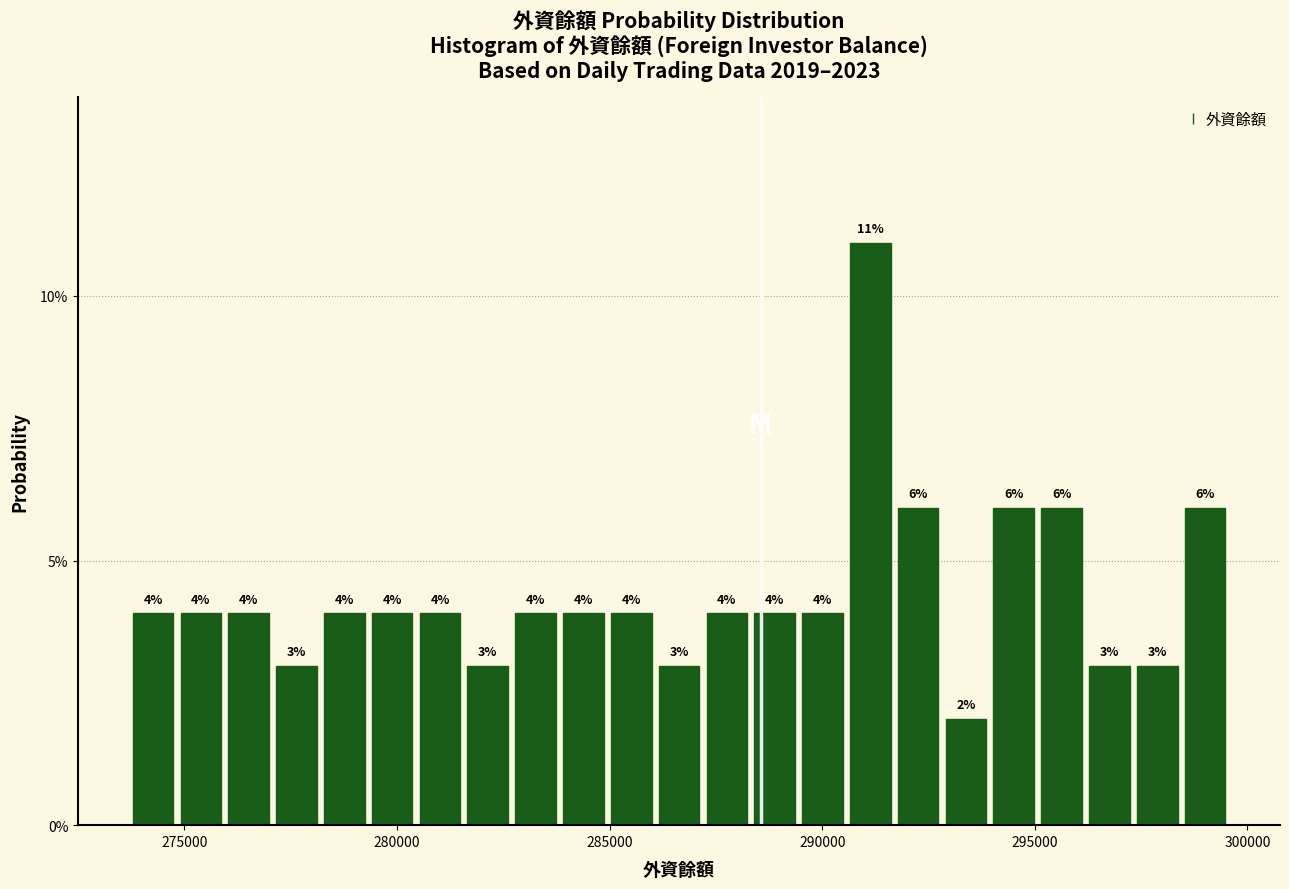

Around what value on the x-axis is the tallest bar? Give the approximate position of its centre, as read against the axis.

291000